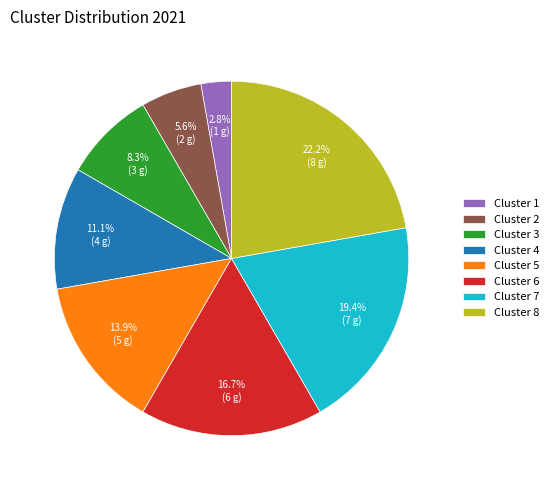

True or false: Cluster 6 accounts for 2% of the total.

False